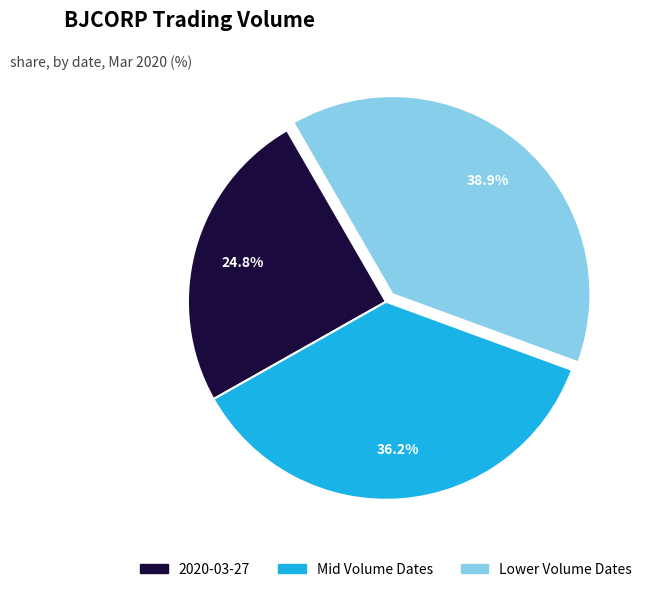

Does any single category account for the majority?

No